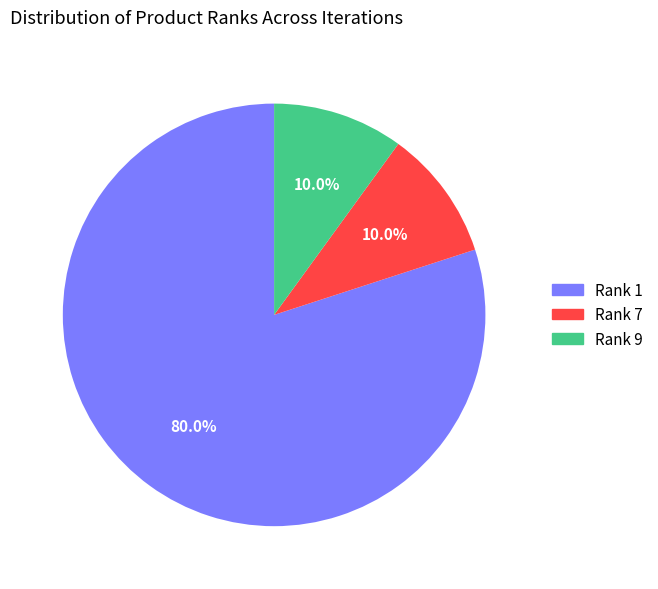

Does Rank 9 represent more than half of the total?

No